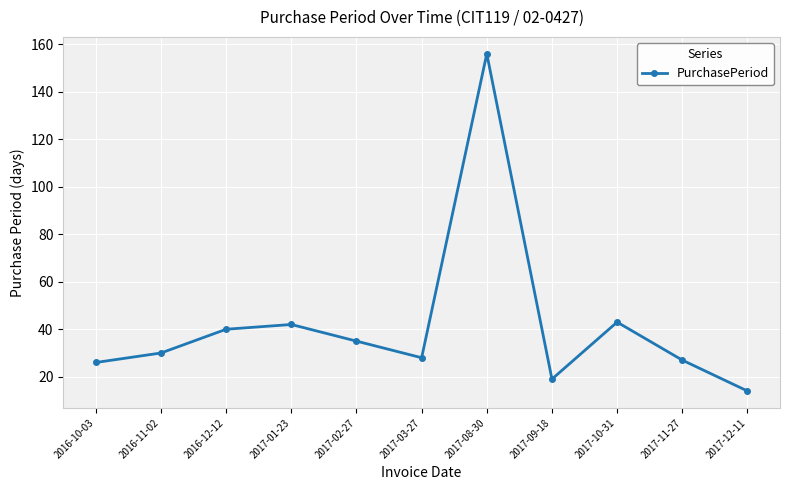

How many points are higher than both their immediate neighbors (excluding endpoints)?

3